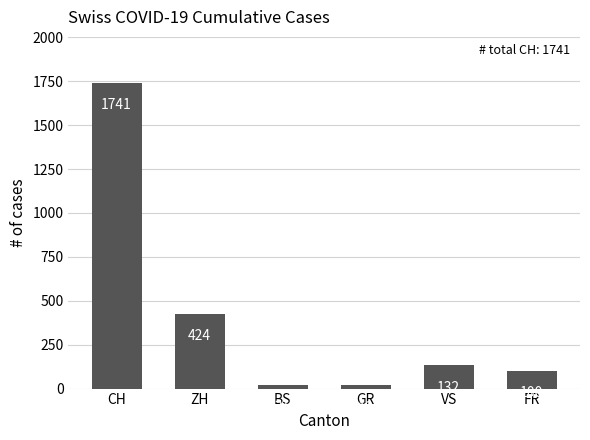

True or false: the data shows 100 at FR.

True